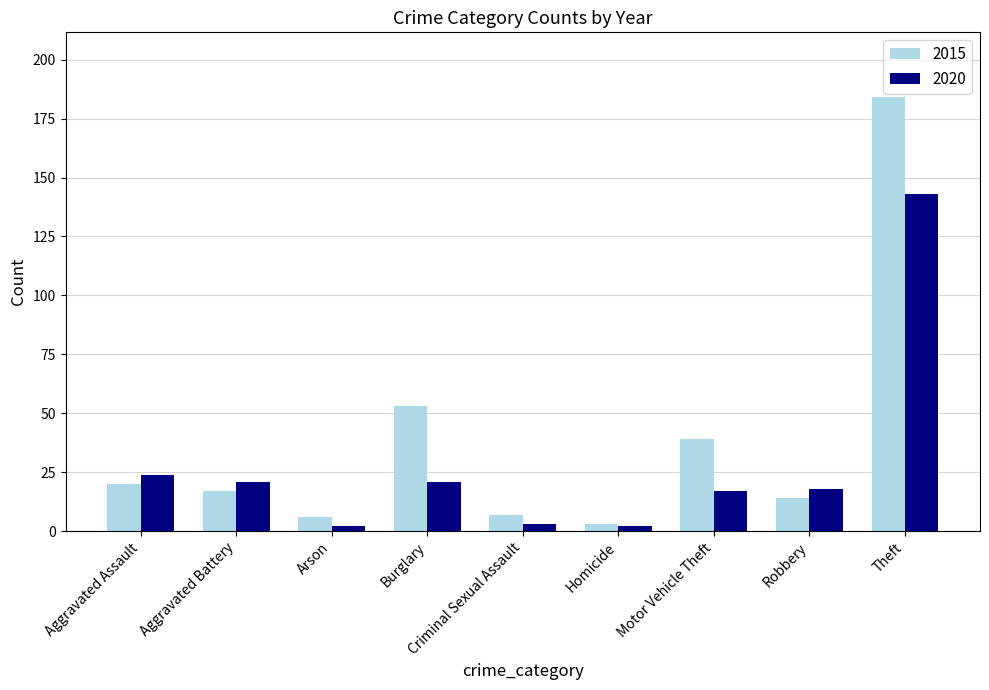

Is the value of 2020 at Aggravated Battery greater than the value of 2015 at Aggravated Battery?

Yes